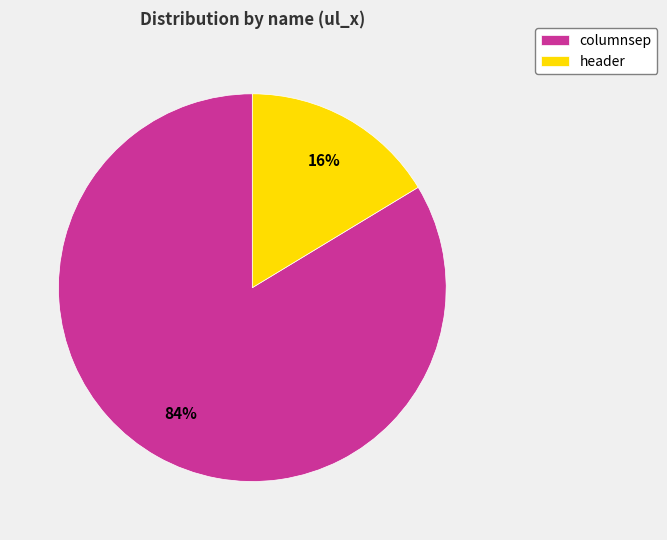

Do header and columnsep together represent more than half of the pie?

Yes